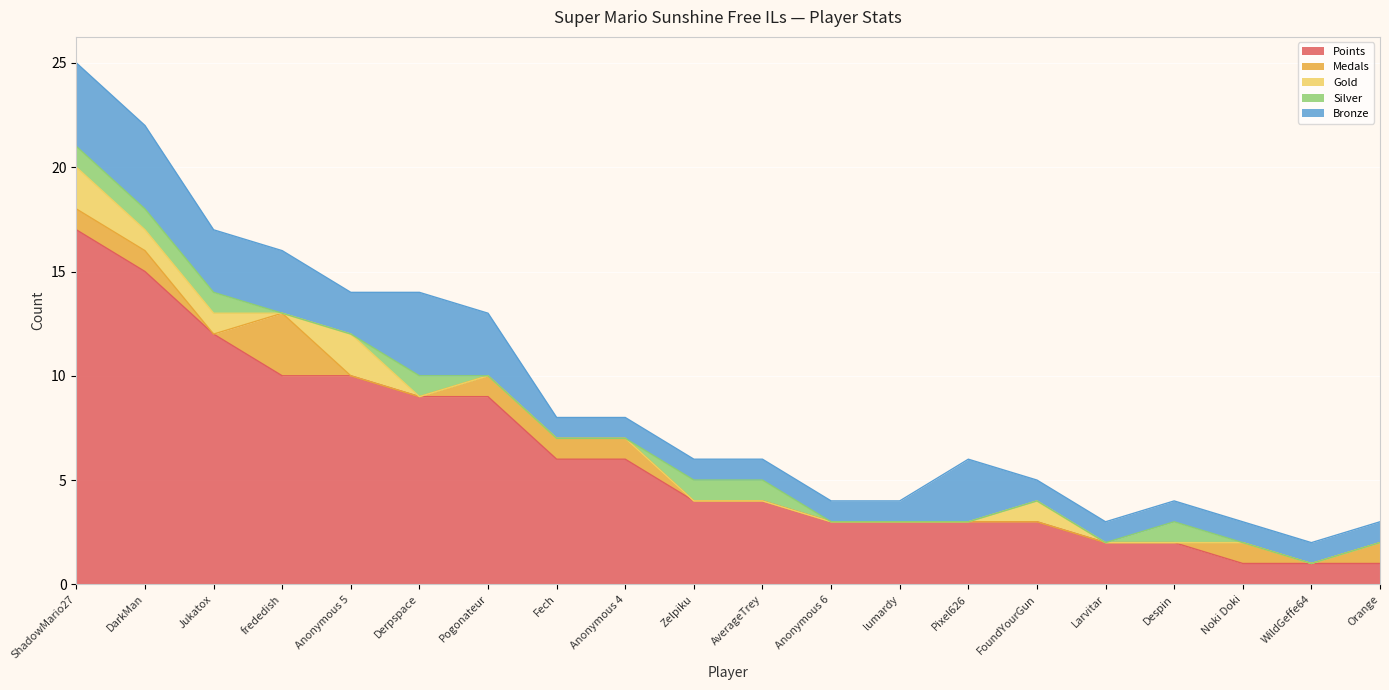

Is it true that Bronze equals 0 at Despin?

False